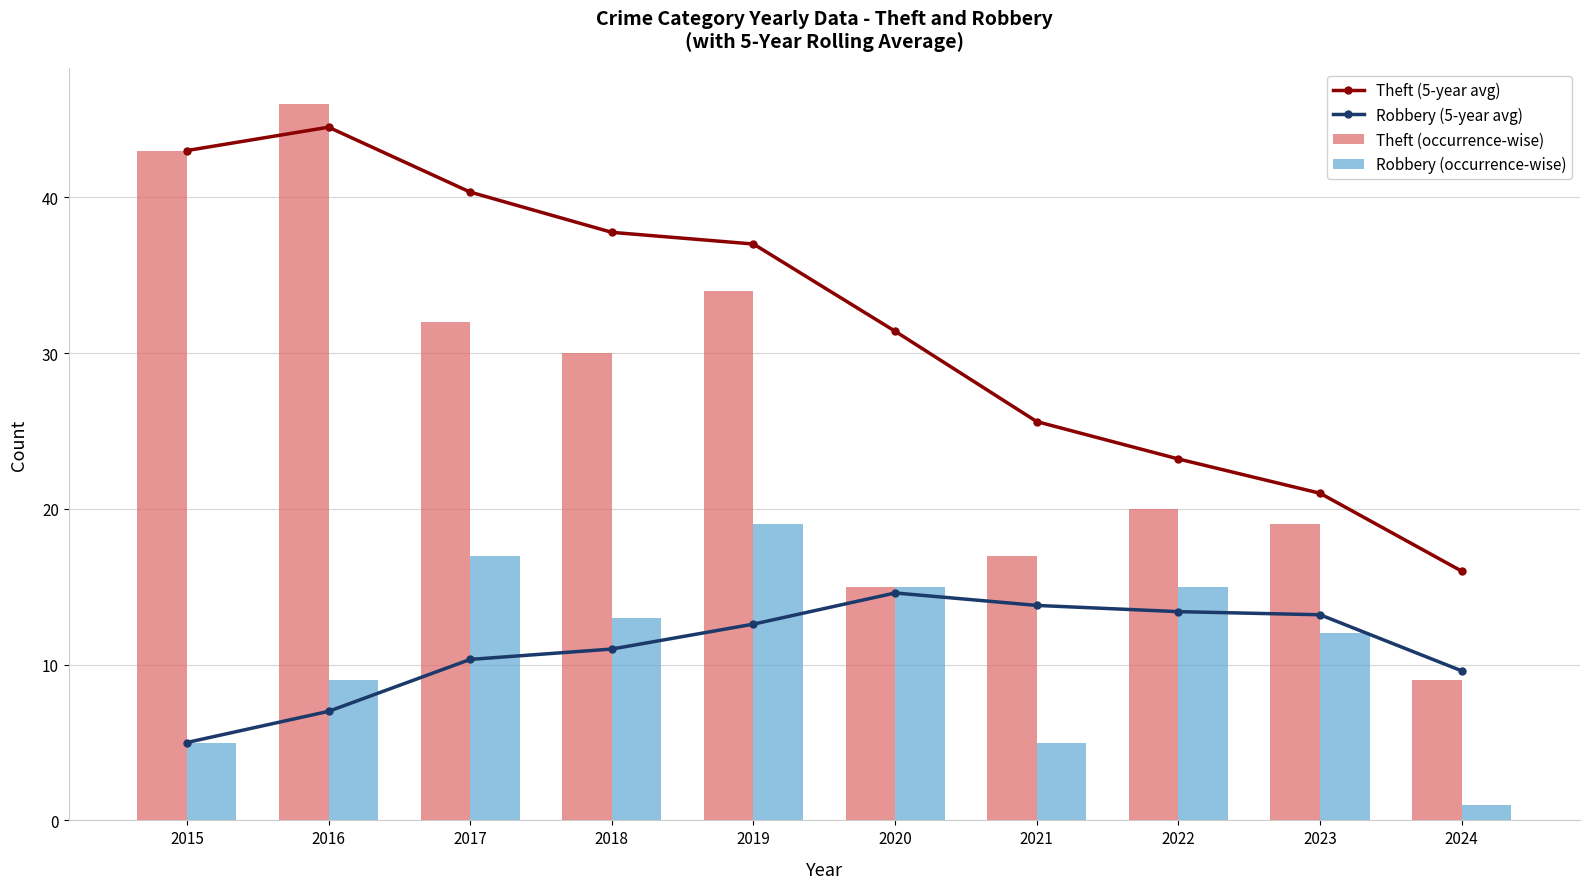

What is the difference between the second highest and second lowest values in the Theft (5-year avg) series?

22.0